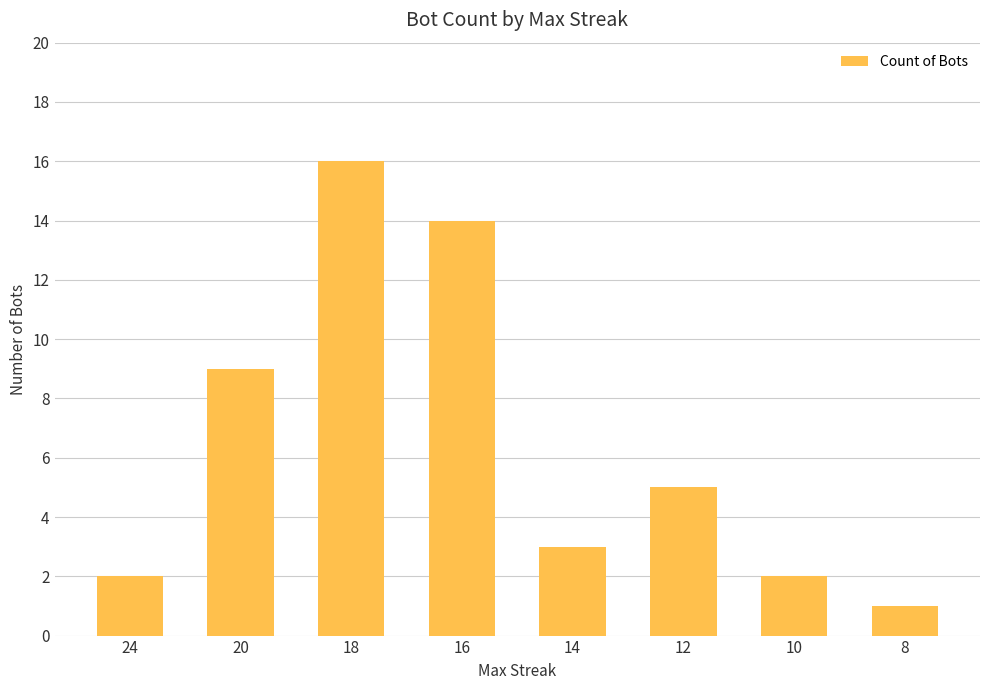

What is the change in value from 14 to 12?

+2